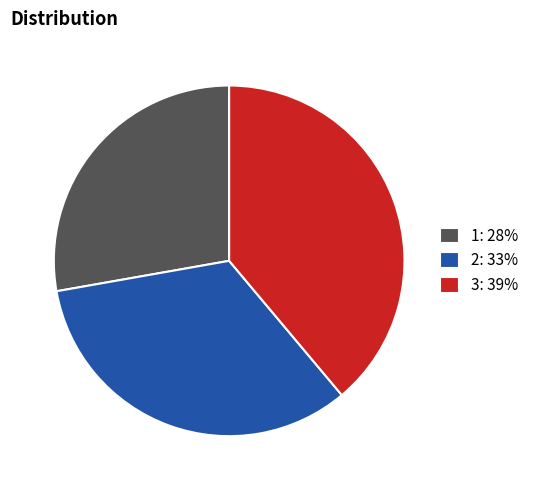

Approximately how many times larger is the value at 3 compared to 1?

1.4